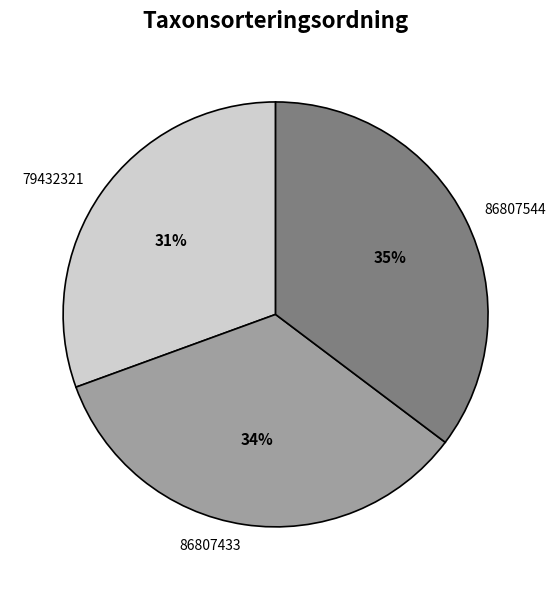

Does any single category account for the majority?

No